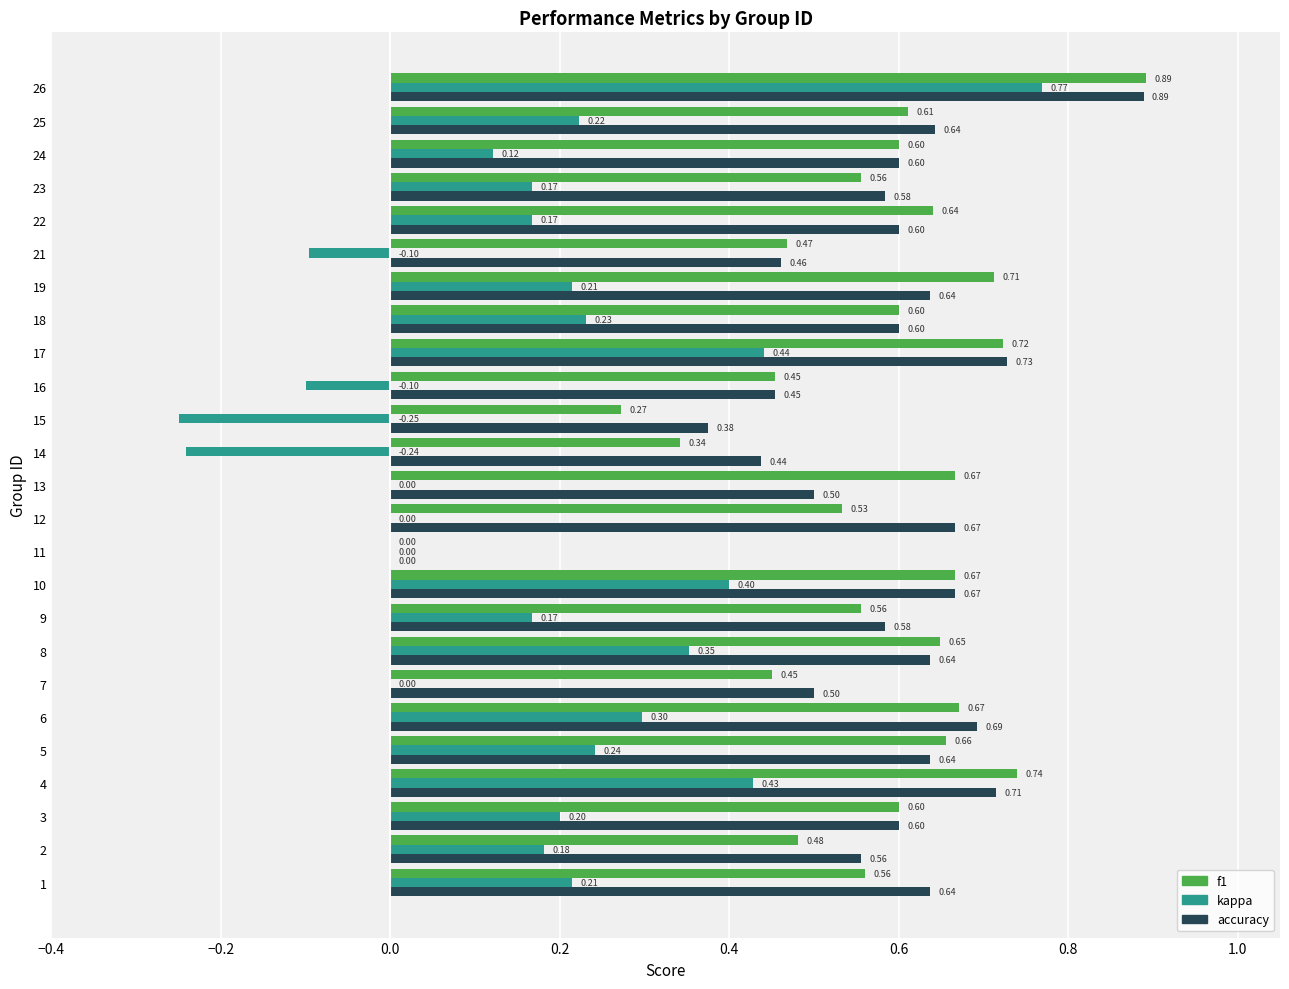

What is the total value across all series at 3?

1.4